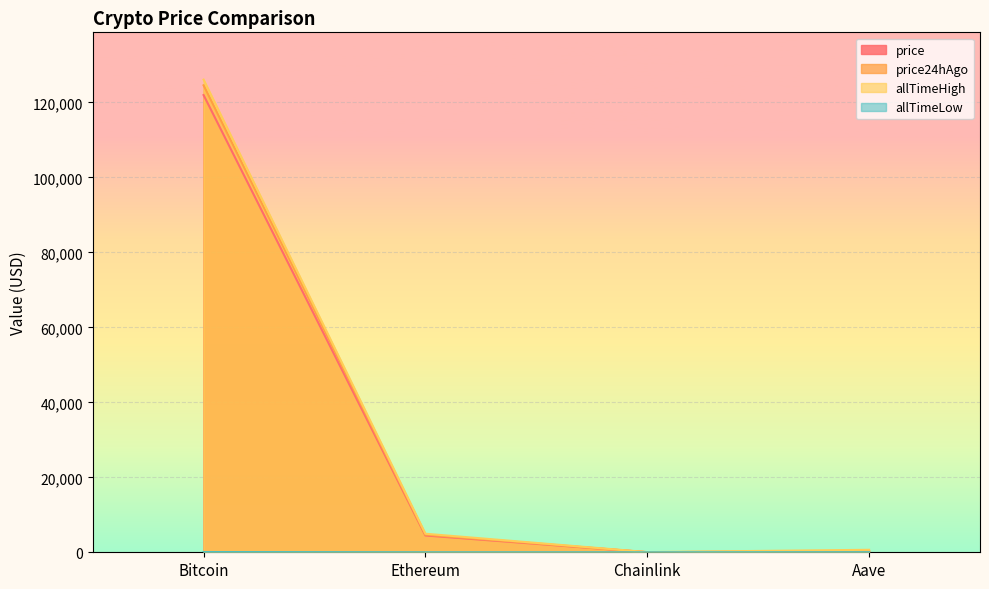

What is the value of the allTimeHigh point at the 1st from the left?

126080.0